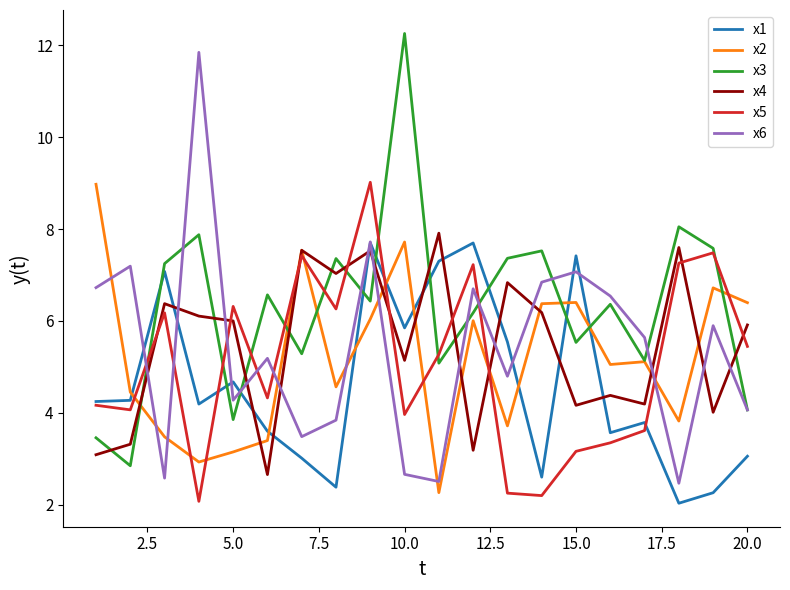

True or false: x2 and x6 intersect in this chart.

True